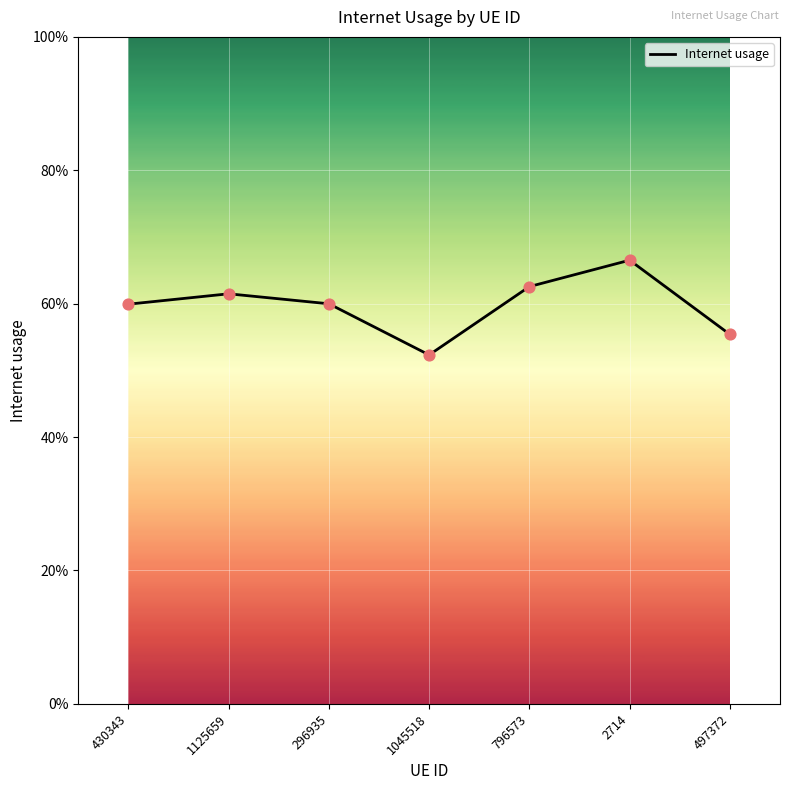

Is this an area chart (filled region under the line)?

No